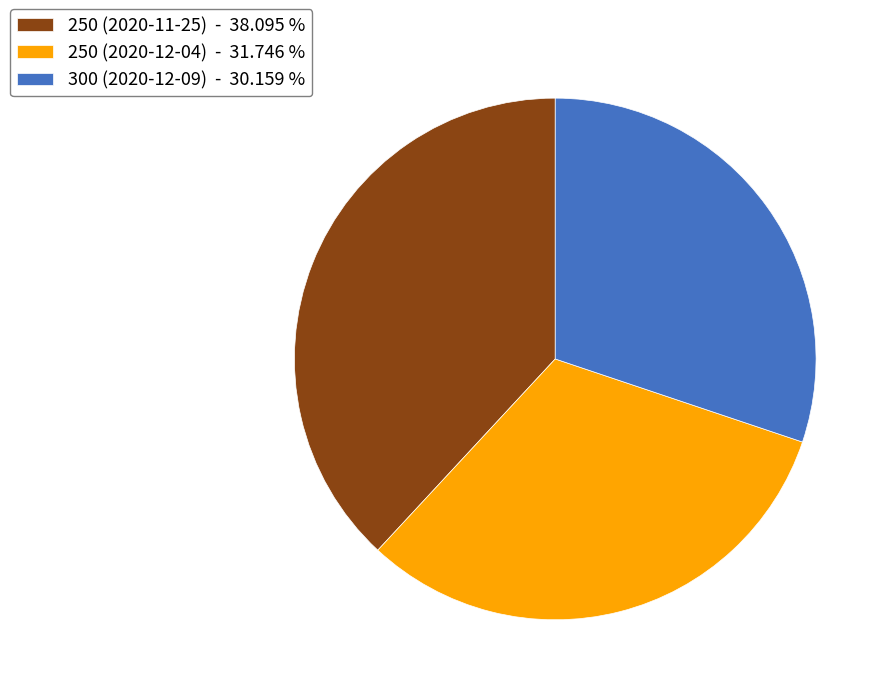

Does any single category account for the majority?

No